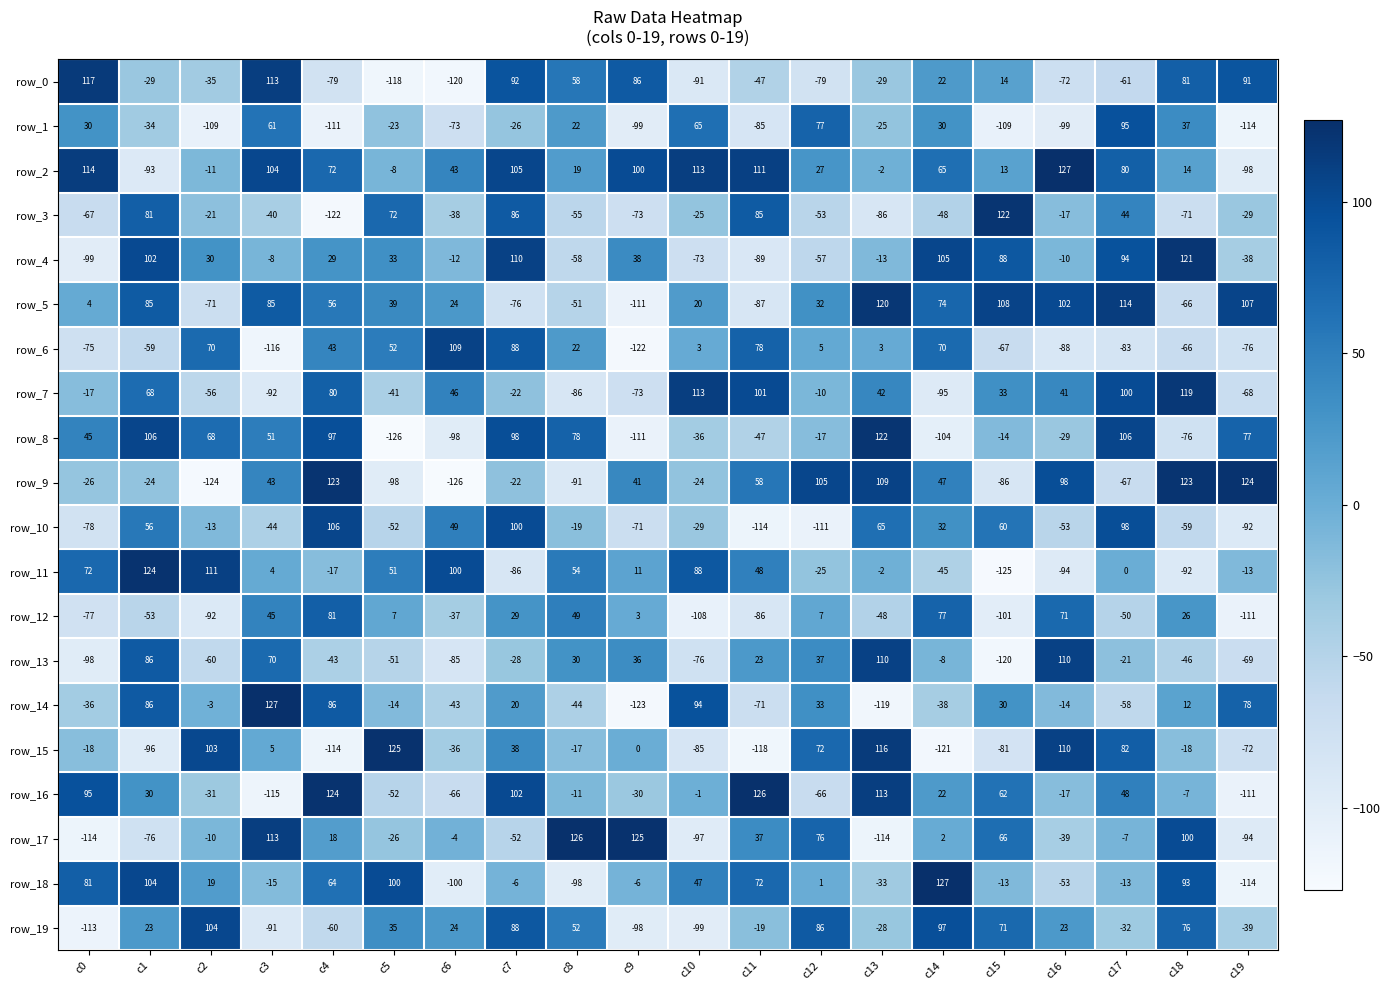

Reading left to right, extract all data points from this chart.

row_0: 117	-29	-35	113	-79	-118	-120	92	58	86	-91	-47	-79	-29	22	14	-72	-61	81	91
row_1: 30	-34	-109	61	-111	-23	-73	-26	22	-99	65	-85	77	-25	30	-109	-99	95	37	-114
row_2: 114	-93	-11	104	72	-8	43	105	19	100	113	111	27	-2	65	13	127	80	14	-98
row_3: -67	81	-21	-40	-122	72	-38	86	-55	-73	-25	85	-53	-86	-48	122	-17	44	-71	-29
row_4: -99	102	30	-8	29	33	-12	110	-58	38	-73	-89	-57	-13	105	88	-10	94	121	-38
row_5: 4	85	-71	85	56	39	24	-76	-51	-111	20	-87	32	120	74	108	102	114	-66	107
row_6: -75	-59	70	-116	43	52	109	88	22	-122	3	78	5	3	70	-67	-88	-83	-66	-76
row_7: -17	68	-56	-92	80	-41	46	-22	-86	-73	113	101	-10	42	-95	33	41	100	119	-68
row_8: 45	106	68	51	97	-126	-98	98	78	-111	-36	-47	-17	122	-104	-14	-29	106	-76	77
row_9: -26	-24	-124	43	123	-98	-126	-22	-91	41	-24	58	105	109	47	-86	98	-67	123	124
row_10: -78	56	-13	-44	106	-52	49	100	-19	-71	-29	-114	-111	65	32	60	-53	98	-59	-92
row_11: 72	124	111	4	-17	51	100	-86	54	11	88	48	-25	-2	-45	-125	-94	0	-92	-13
row_12: -77	-53	-92	45	81	7	-37	29	49	3	-108	-86	7	-48	77	-101	71	-50	26	-111
row_13: -98	86	-60	70	-43	-51	-85	-28	30	36	-76	23	37	110	-8	-120	110	-21	-46	-69
row_14: -36	86	-3	127	86	-14	-43	20	-44	-123	94	-71	33	-119	-38	30	-14	-58	12	78
row_15: -18	-96	103	5	-114	125	-36	38	-17	0	-85	-118	72	116	-121	-81	110	82	-18	-72
row_16: 95	30	-31	-115	124	-52	-66	102	-11	-30	-1	126	-66	113	22	62	-17	48	-7	-111
row_17: -114	-76	-10	113	18	-26	-4	-52	126	125	-97	37	76	-114	2	66	-39	-7	100	-94
row_18: 81	104	19	-15	64	100	-100	-6	-98	-6	47	72	1	-33	127	-13	-53	-13	93	-114
row_19: -113	23	104	-91	-60	35	24	88	52	-98	-99	-19	86	-28	97	71	23	-32	76	-39